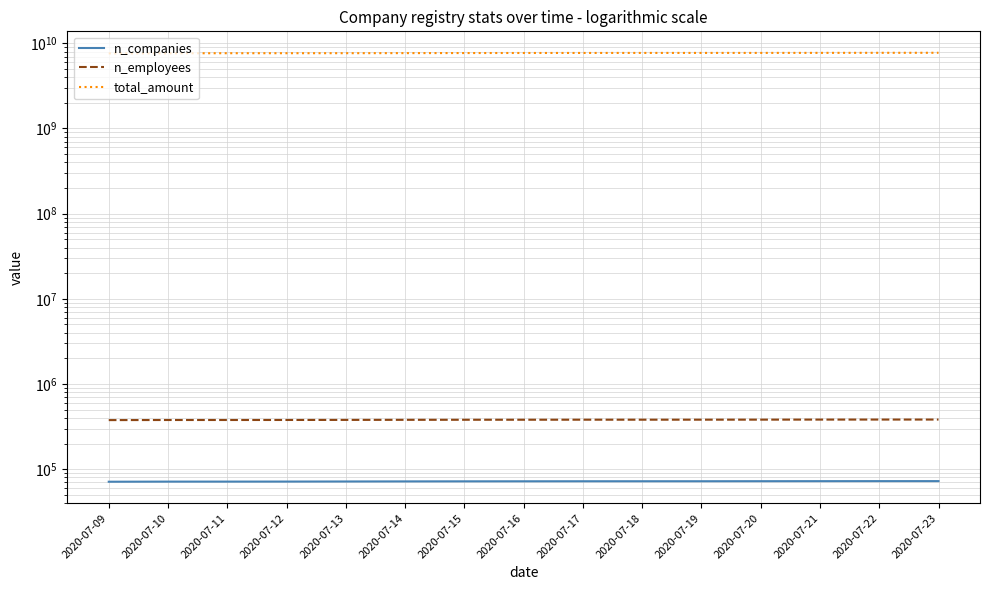

How many values in the total_amount series are below 7702967353?

7